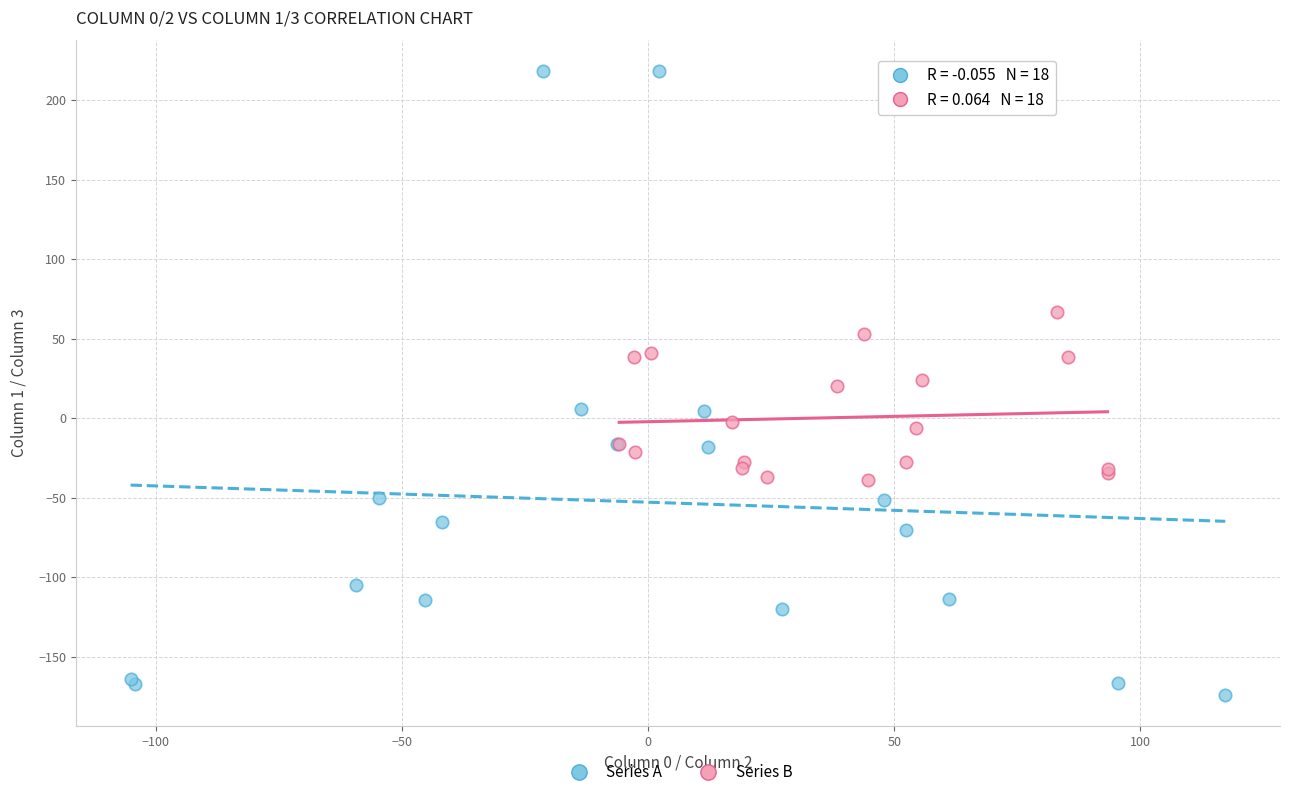

Which series contains the lowest Y value?

Series A